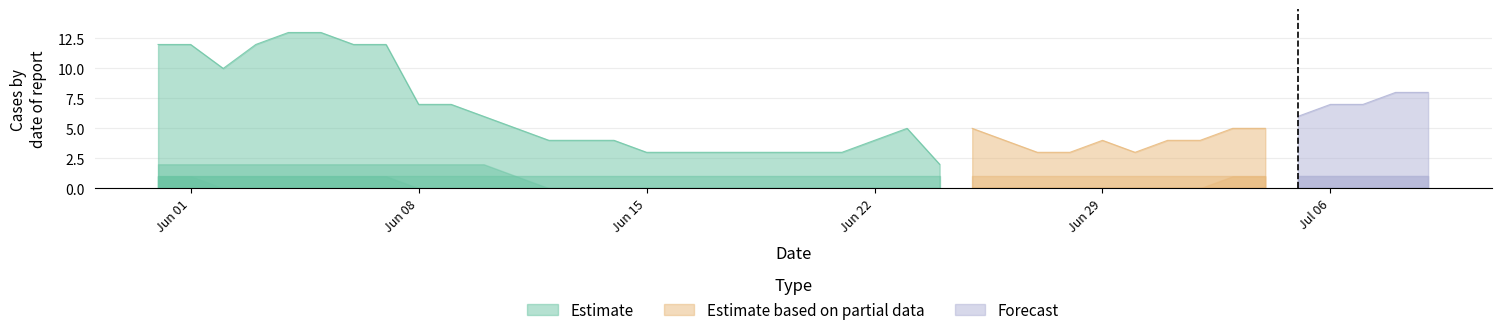

True or false: BE has more than 0 interior local peaks.

False